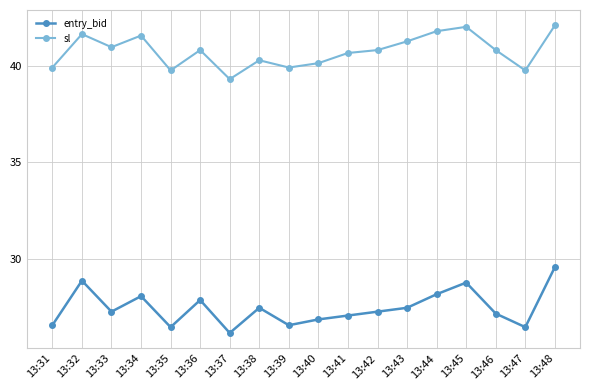

True or false: sl and entry_bid intersect in this chart.

False